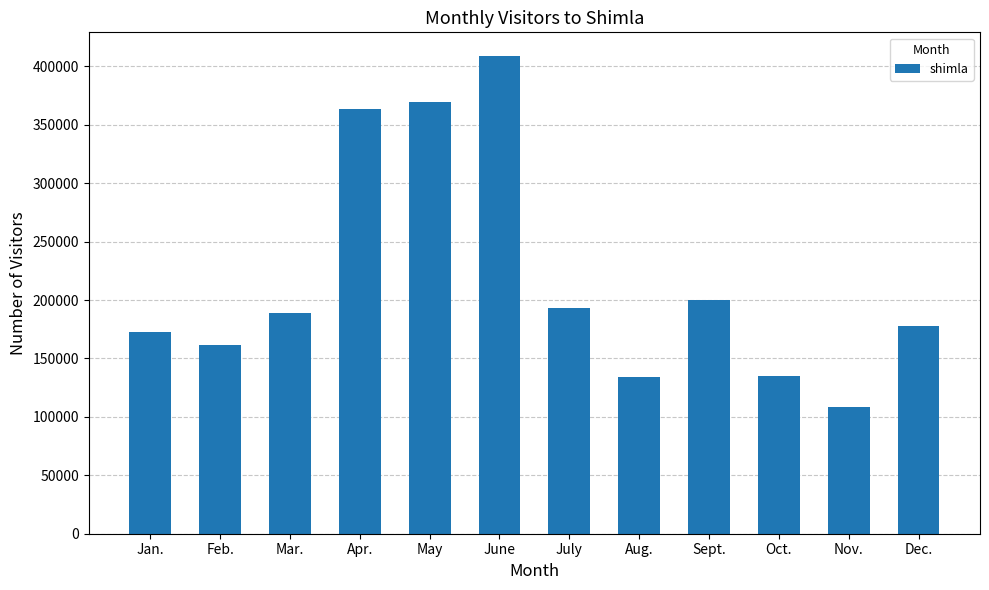

The chart shows a value of 59241 at July. True or false?

False